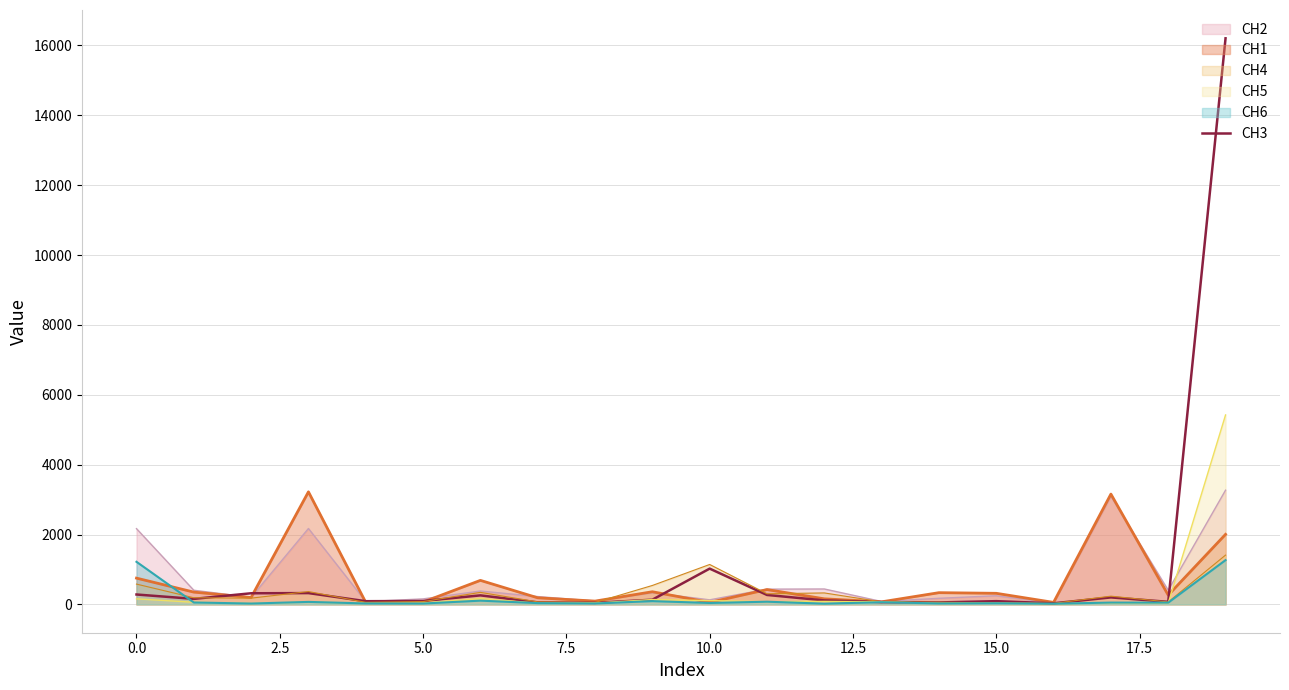

Reading left to right, what are all the values shown in this chart?

283.9	158.3	319.0	324.0	92.0	97.7	259.1	59.0	45.7	134.6	1024.6	271.0	114.7	66.5	56.7	93.2	32.2	200.5	73.6	16202.1